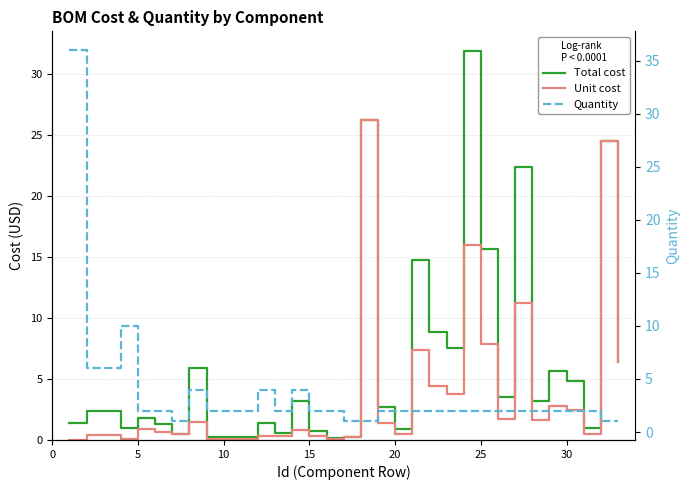

Is this an area chart (filled region under the line)?

No